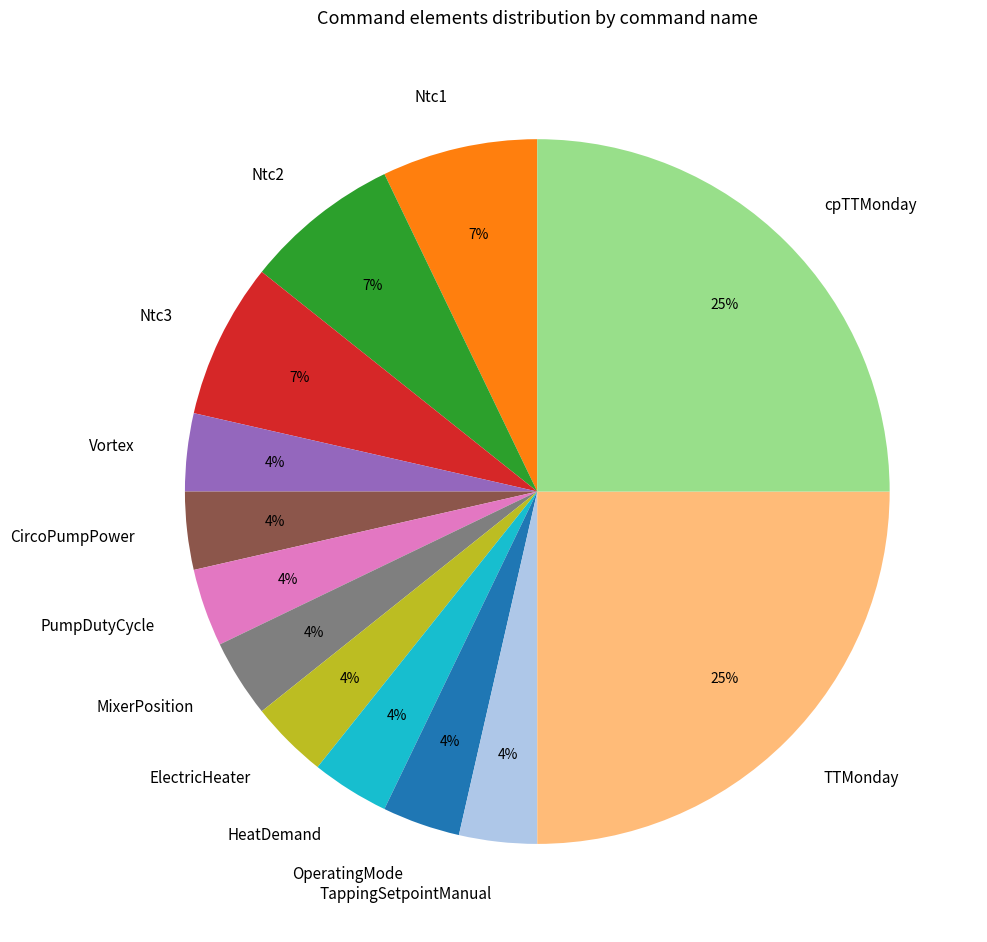

What percentage is the Ntc3 slice, to the nearest percent?

7%